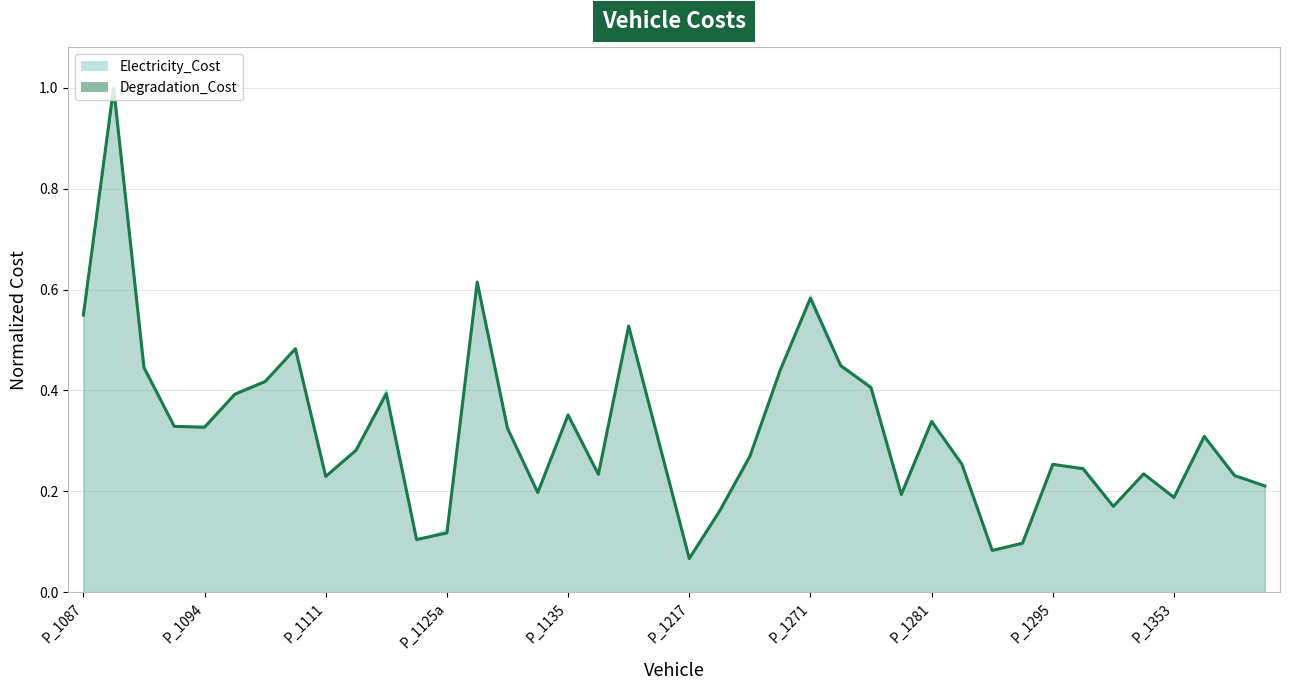

The value of Degradation_Cost at P_1368 is 0.3. True or false?

False